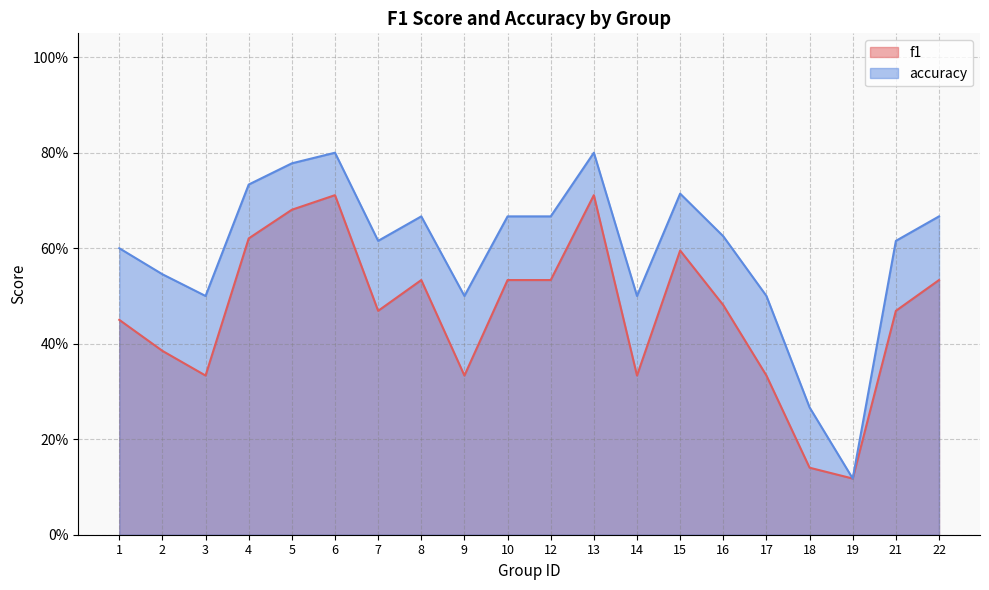

Count the number of categories in the chart.

20